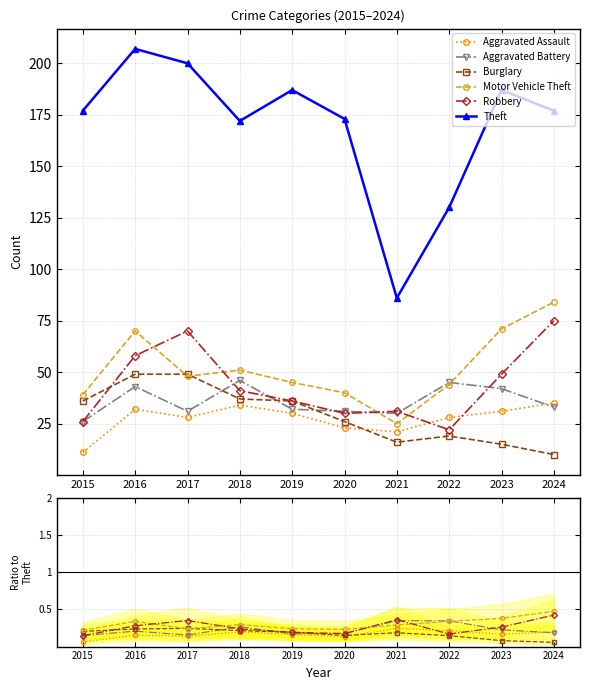

How many Motor Vehicle Theft values are between 0 and 1?

10